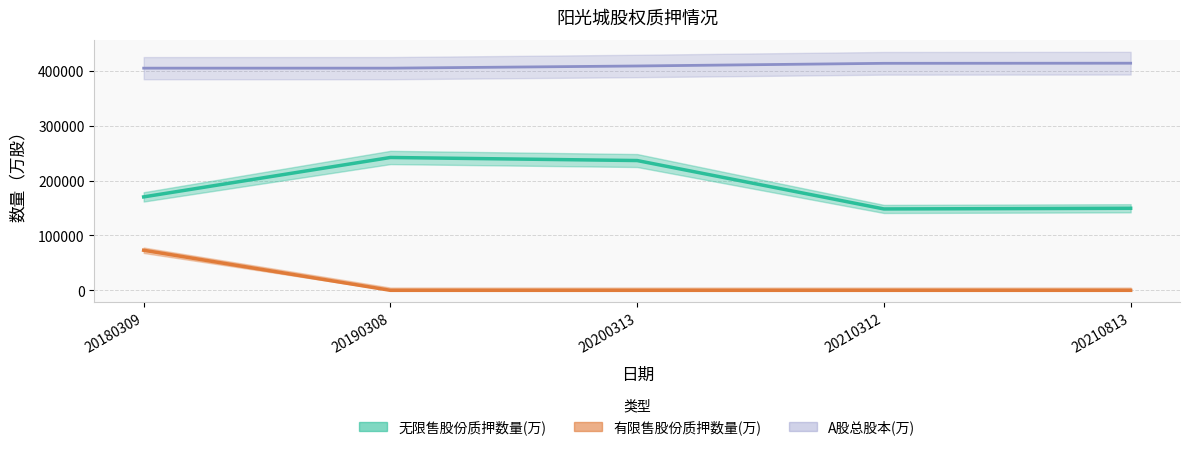

What is the sum of all A股总股本(万) values?

2046841.6